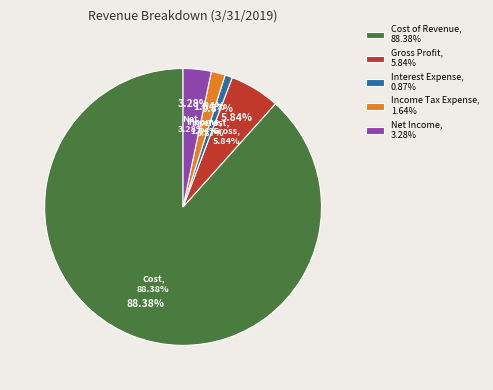

Which slice is the largest?

Cost of Revenue